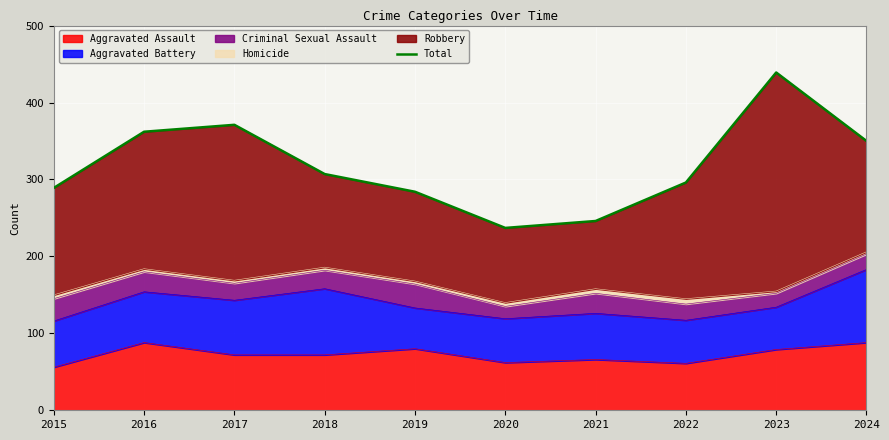

Where is the first local minimum?

2020